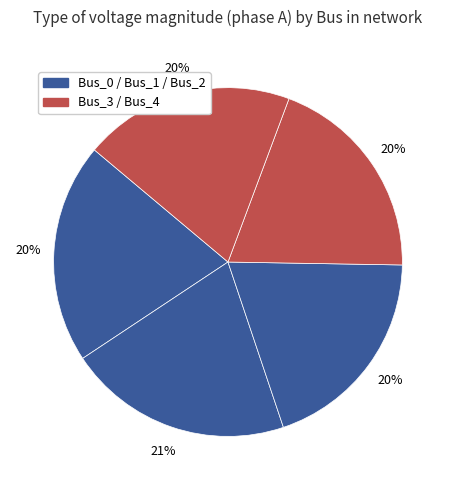

How many segments does this pie chart have?

5